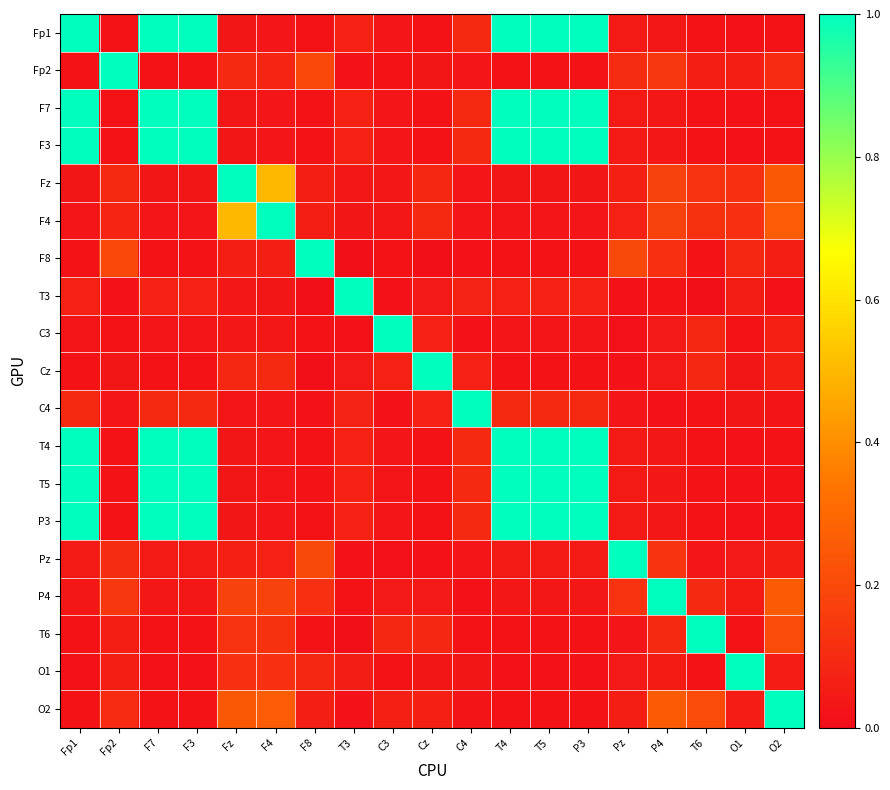

Reading left to right, extract all data points from this chart.

Fp1: Fp1=1.0	Fp2=0.0	F7=1.0	F3=1.0	Fz=0.0	F4=0.0	F8=0.0	T3=0.1	C3=0.0	Cz=0.0	C4=0.1	T4=1.0	T5=1.0	P3=1.0	Pz=0.0	P4=0.0	T6=0.0	O1=0.0	O2=0.0
Fp2: Fp1=0.0	Fp2=1.0	F7=0.0	F3=0.0	Fz=0.1	F4=0.1	F8=0.2	T3=0.0	C3=0.0	Cz=0.0	C4=0.0	T4=0.0	T5=0.0	P3=0.0	Pz=0.1	P4=0.1	T6=0.1	O1=0.1	O2=0.1
F7: Fp1=1.0	Fp2=0.0	F7=1.0	F3=1.0	Fz=0.0	F4=0.0	F8=0.0	T3=0.1	C3=0.0	Cz=0.0	C4=0.1	T4=1.0	T5=1.0	P3=1.0	Pz=0.0	P4=0.0	T6=0.0	O1=0.0	O2=0.0
F3: Fp1=1.0	Fp2=0.0	F7=1.0	F3=1.0	Fz=0.0	F4=0.0	F8=0.0	T3=0.1	C3=0.0	Cz=0.0	C4=0.1	T4=1.0	T5=1.0	P3=1.0	Pz=0.0	P4=0.0	T6=0.0	O1=0.0	O2=0.0
Fz: Fp1=0.0	Fp2=0.1	F7=0.0	F3=0.0	Fz=1.0	F4=0.5	F8=0.1	T3=0.0	C3=0.0	Cz=0.1	C4=0.0	T4=0.0	T5=0.0	P3=0.0	Pz=0.1	P4=0.2	T6=0.1	O1=0.1	O2=0.2
F4: Fp1=0.0	Fp2=0.1	F7=0.0	F3=0.0	Fz=0.5	F4=1.0	F8=0.1	T3=0.0	C3=0.0	Cz=0.1	C4=0.0	T4=0.0	T5=0.0	P3=0.0	Pz=0.1	P4=0.2	T6=0.1	O1=0.1	O2=0.3
F8: Fp1=0.0	Fp2=0.2	F7=0.0	F3=0.0	Fz=0.1	F4=0.1	F8=1.0	T3=0.0	C3=0.0	Cz=0.0	C4=0.0	T4=0.0	T5=0.0	P3=0.0	Pz=0.2	P4=0.1	T6=0.0	O1=0.1	O2=0.1
T3: Fp1=0.1	Fp2=0.0	F7=0.1	F3=0.1	Fz=0.0	F4=0.0	F8=0.0	T3=1.0	C3=0.0	Cz=0.0	C4=0.1	T4=0.1	T5=0.1	P3=0.1	Pz=0.0	P4=0.0	T6=0.0	O1=0.1	O2=0.0
C3: Fp1=0.0	Fp2=0.0	F7=0.0	F3=0.0	Fz=0.0	F4=0.0	F8=0.0	T3=0.0	C3=1.0	Cz=0.1	C4=0.0	T4=0.0	T5=0.0	P3=0.0	Pz=0.0	P4=0.0	T6=0.1	O1=0.0	O2=0.1
Cz: Fp1=0.0	Fp2=0.0	F7=0.0	F3=0.0	Fz=0.1	F4=0.1	F8=0.0	T3=0.0	C3=0.1	Cz=1.0	C4=0.1	T4=0.0	T5=0.0	P3=0.0	Pz=0.0	P4=0.0	T6=0.1	O1=0.0	O2=0.1
C4: Fp1=0.1	Fp2=0.0	F7=0.1	F3=0.1	Fz=0.0	F4=0.0	F8=0.0	T3=0.1	C3=0.0	Cz=0.1	C4=1.0	T4=0.1	T5=0.1	P3=0.1	Pz=0.0	P4=0.0	T6=0.0	O1=0.0	O2=0.0
T4: Fp1=1.0	Fp2=0.0	F7=1.0	F3=1.0	Fz=0.0	F4=0.0	F8=0.0	T3=0.1	C3=0.0	Cz=0.0	C4=0.1	T4=1.0	T5=1.0	P3=1.0	Pz=0.0	P4=0.0	T6=0.0	O1=0.0	O2=0.0
T5: Fp1=1.0	Fp2=0.0	F7=1.0	F3=1.0	Fz=0.0	F4=0.0	F8=0.0	T3=0.1	C3=0.0	Cz=0.0	C4=0.1	T4=1.0	T5=1.0	P3=1.0	Pz=0.0	P4=0.0	T6=0.0	O1=0.0	O2=0.0
P3: Fp1=1.0	Fp2=0.0	F7=1.0	F3=1.0	Fz=0.0	F4=0.0	F8=0.0	T3=0.1	C3=0.0	Cz=0.0	C4=0.1	T4=1.0	T5=1.0	P3=1.0	Pz=0.0	P4=0.0	T6=0.0	O1=0.0	O2=0.0
Pz: Fp1=0.0	Fp2=0.1	F7=0.0	F3=0.0	Fz=0.1	F4=0.1	F8=0.2	T3=0.0	C3=0.0	Cz=0.0	C4=0.0	T4=0.0	T5=0.0	P3=0.0	Pz=1.0	P4=0.1	T6=0.0	O1=0.0	O2=0.1
P4: Fp1=0.0	Fp2=0.1	F7=0.0	F3=0.0	Fz=0.2	F4=0.2	F8=0.1	T3=0.0	C3=0.0	Cz=0.0	C4=0.0	T4=0.0	T5=0.0	P3=0.0	Pz=0.1	P4=1.0	T6=0.1	O1=0.0	O2=0.3
T6: Fp1=0.0	Fp2=0.1	F7=0.0	F3=0.0	Fz=0.1	F4=0.1	F8=0.0	T3=0.0	C3=0.1	Cz=0.1	C4=0.0	T4=0.0	T5=0.0	P3=0.0	Pz=0.0	P4=0.1	T6=1.0	O1=0.0	O2=0.2
O1: Fp1=0.0	Fp2=0.1	F7=0.0	F3=0.0	Fz=0.1	F4=0.1	F8=0.1	T3=0.1	C3=0.0	Cz=0.0	C4=0.0	T4=0.0	T5=0.0	P3=0.0	Pz=0.0	P4=0.0	T6=0.0	O1=1.0	O2=0.1
O2: Fp1=0.0	Fp2=0.1	F7=0.0	F3=0.0	Fz=0.2	F4=0.3	F8=0.1	T3=0.0	C3=0.1	Cz=0.1	C4=0.0	T4=0.0	T5=0.0	P3=0.0	Pz=0.1	P4=0.3	T6=0.2	O1=0.1	O2=1.0